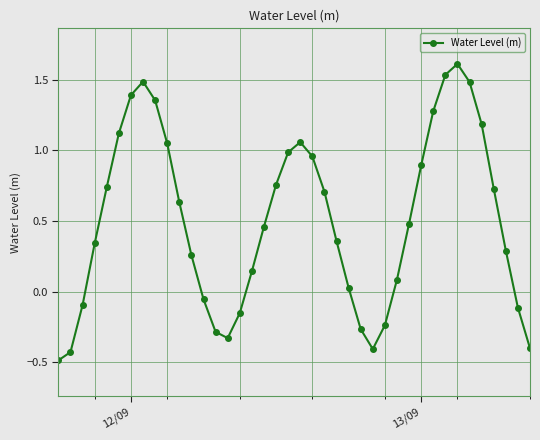

What is the greatest value displayed?

1.6